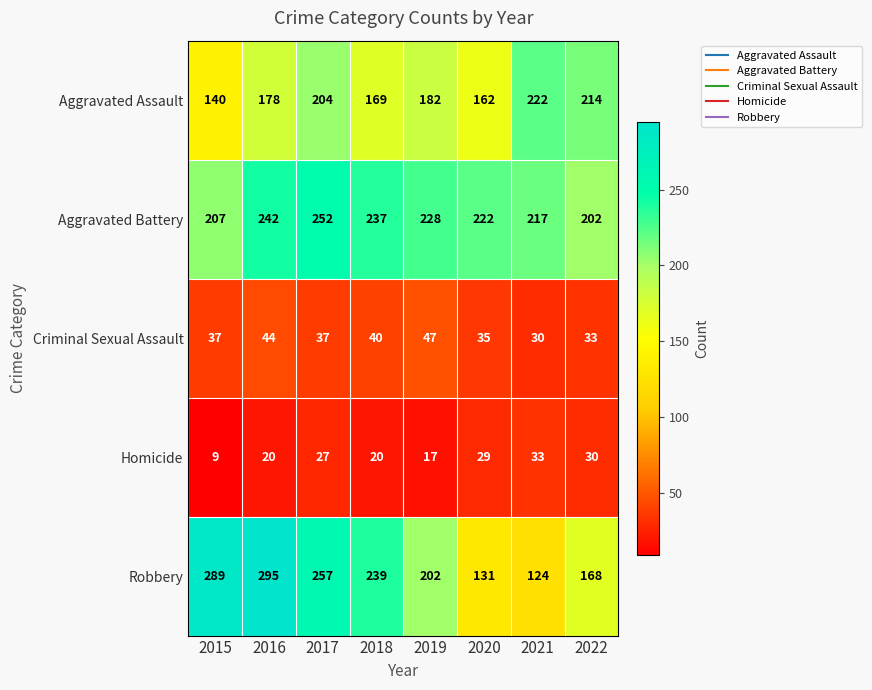

Which series has the widest spread of values?

Robbery